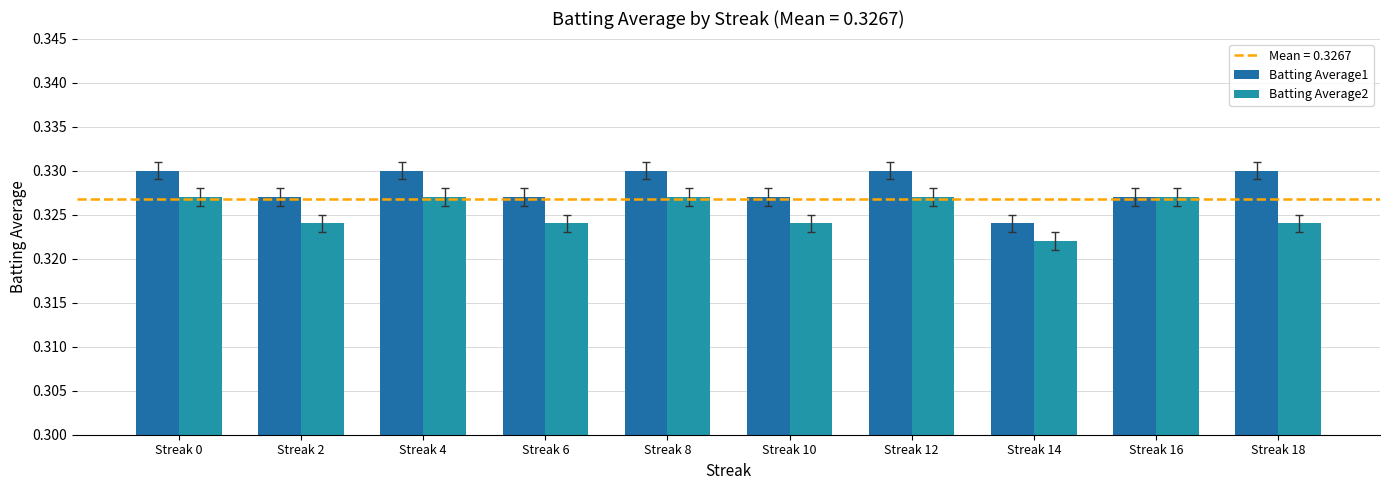

What is the value of the Batting Average2 bar at the 1st from the left?

0.3